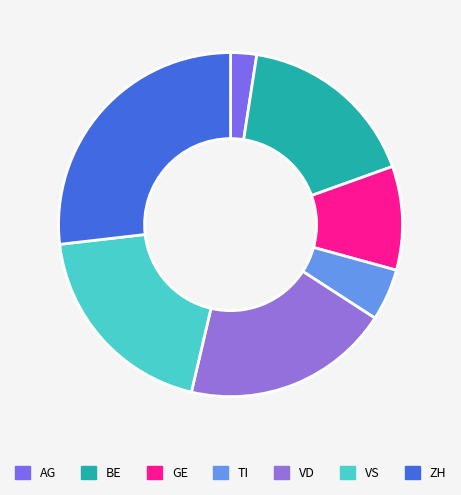

Approximately how many times larger is the value at BE compared to ZH?

0.6